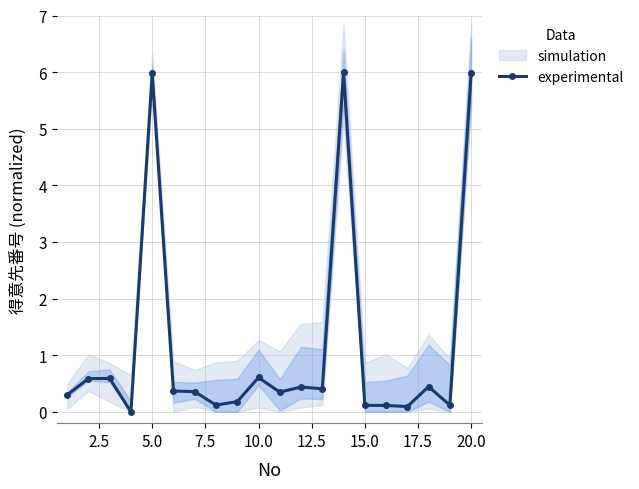

How many interior local peaks (higher than both neighbors) does the data have?

6